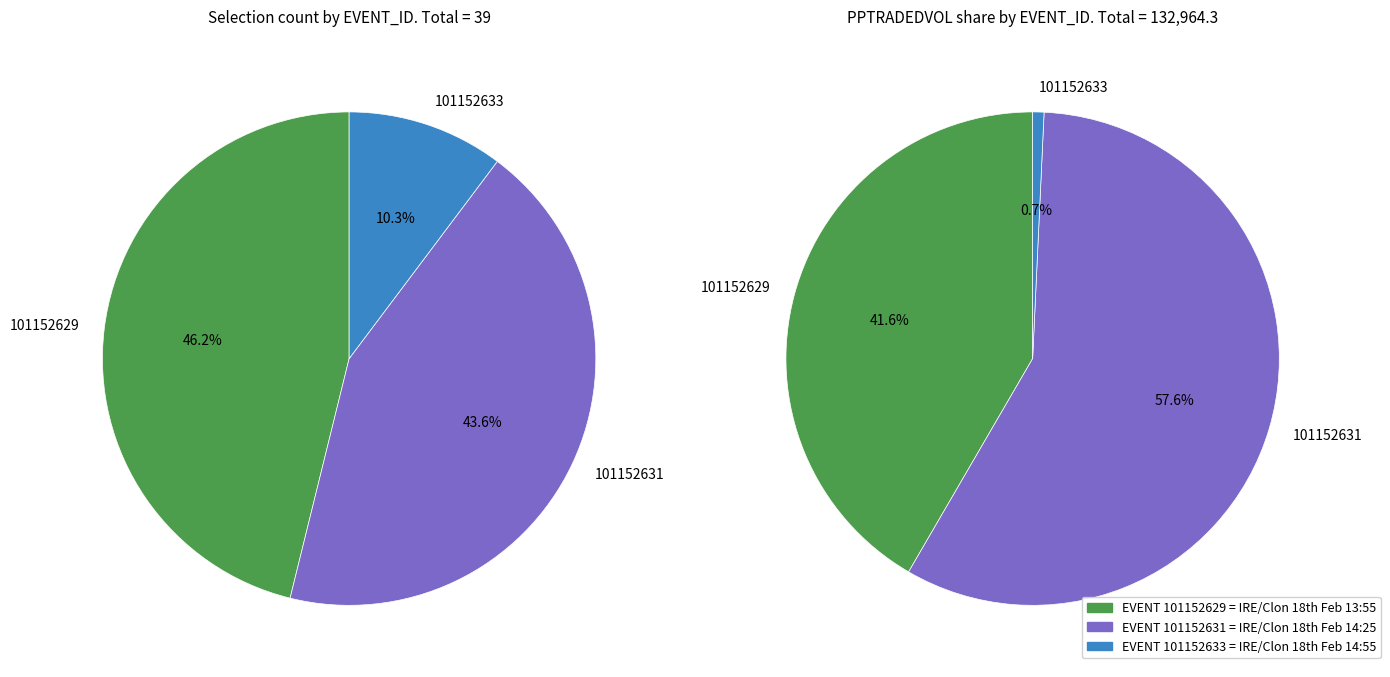

To the nearest percent, what percentage of the pie is 101152629?

46%